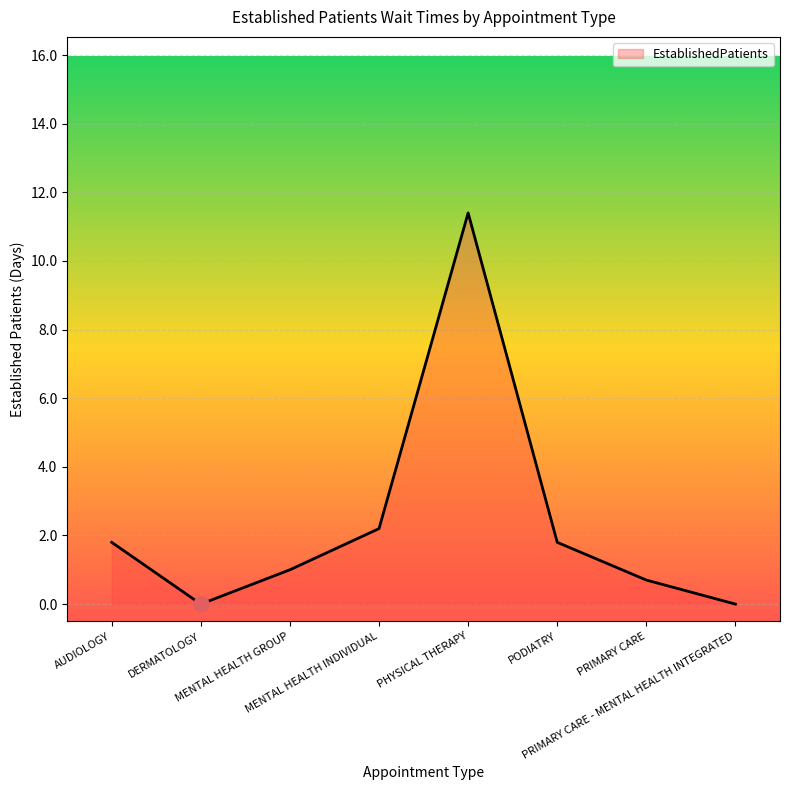

Between MENTAL HEALTH INDIVIDUAL and DERMATOLOGY, which is larger?

MENTAL HEALTH INDIVIDUAL